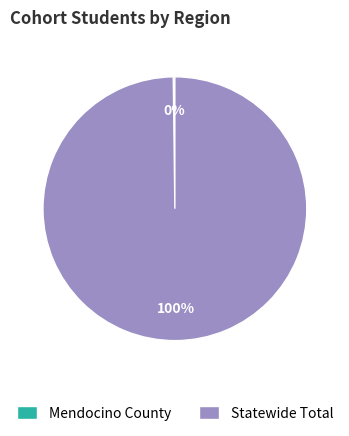

To the nearest percent, what is the difference between the largest and smallest slice percentages?

100%